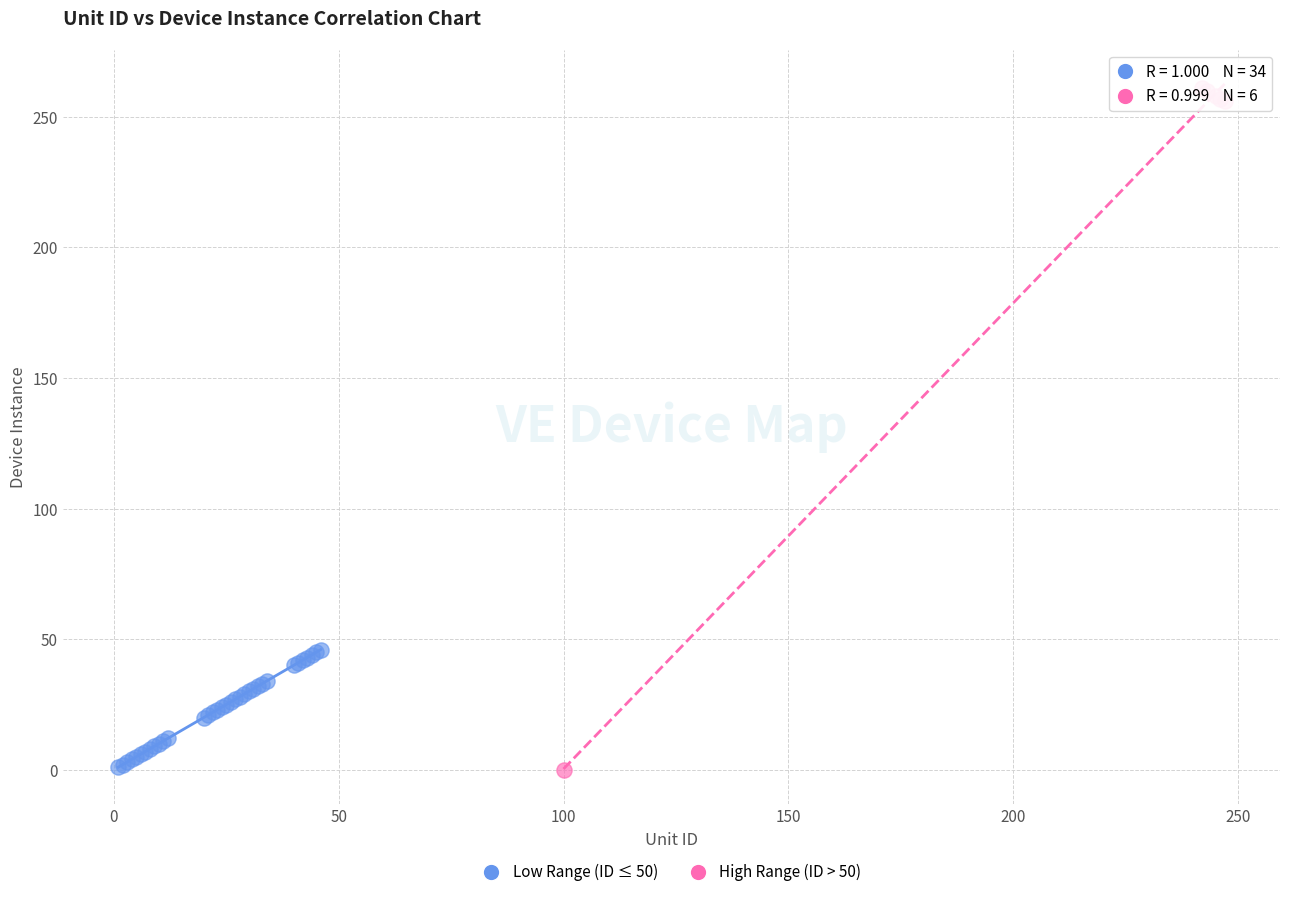

Which series contains the highest Y value?

High Range (ID > 50)